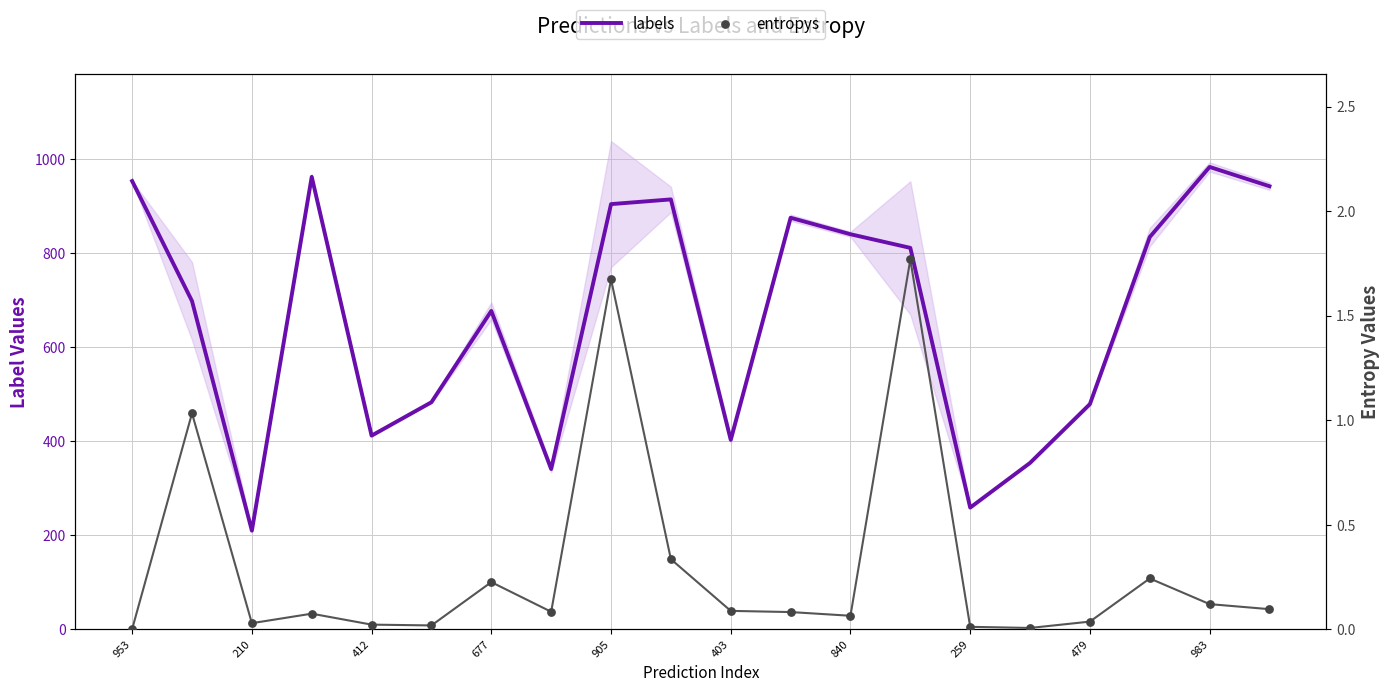

What are all the series names shown in the legend?

labels, entropys